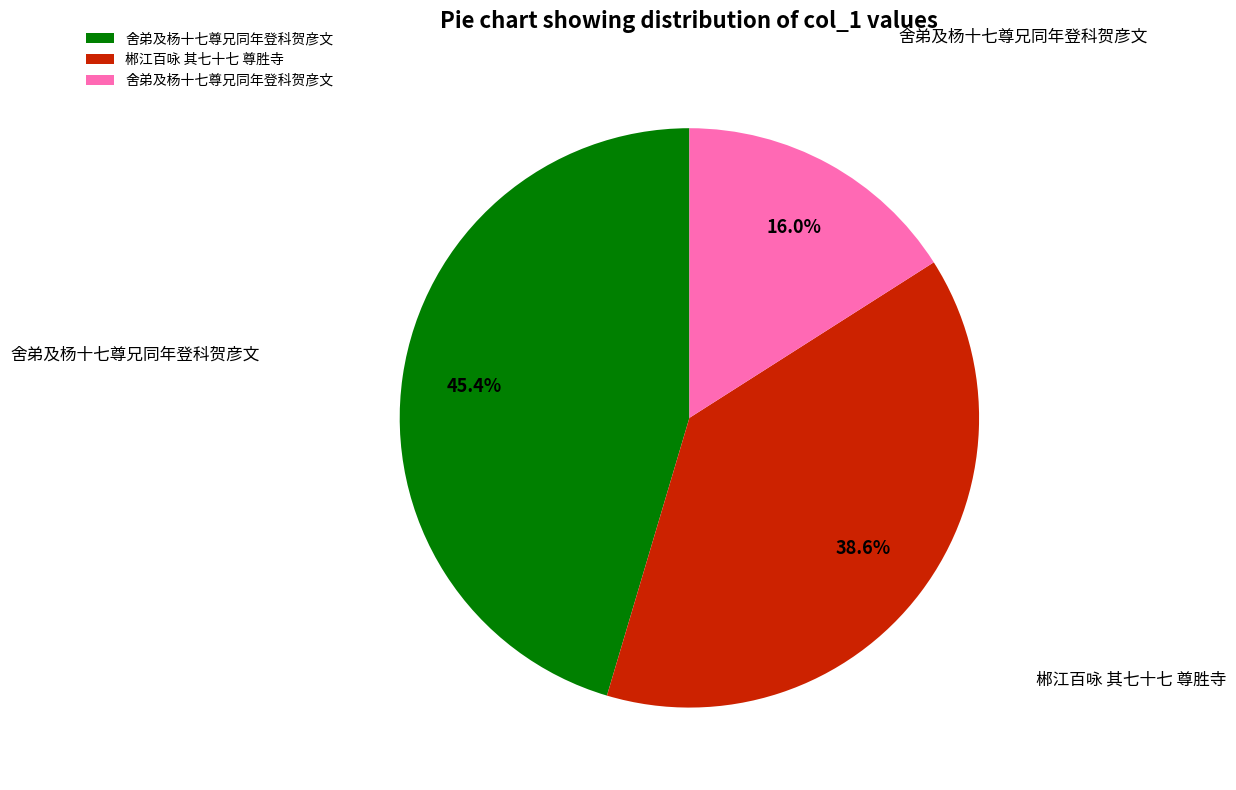

Is there any slice that represents more than half of the pie?

No